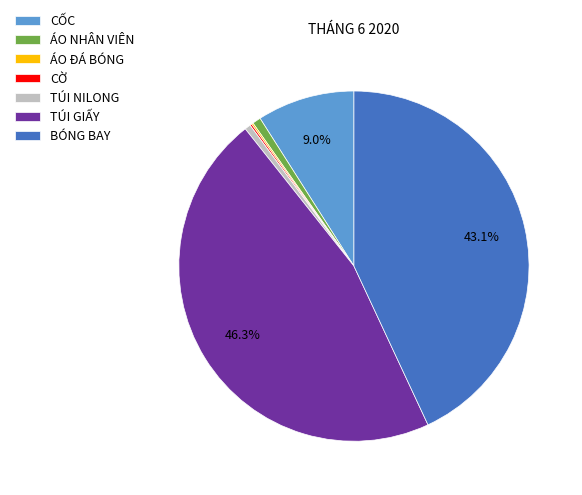

Which category has the biggest portion of the pie?

TÚI GIẤY